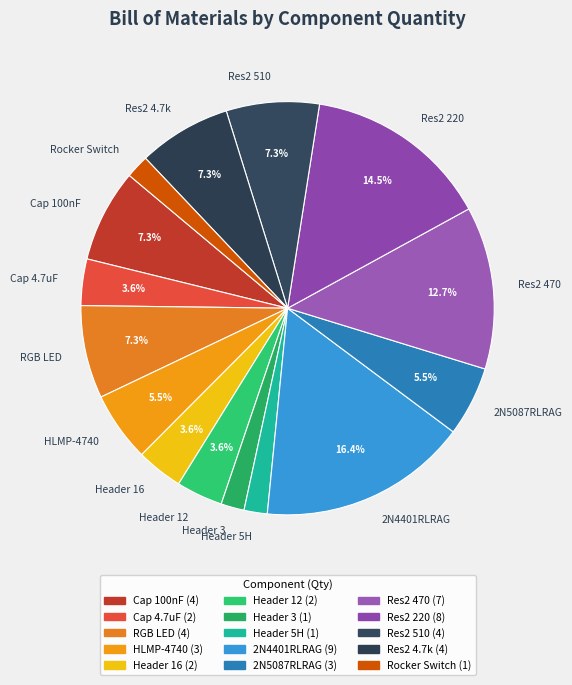

Which has a higher value, Cap 4.7uF or HLMP-4740?

HLMP-4740